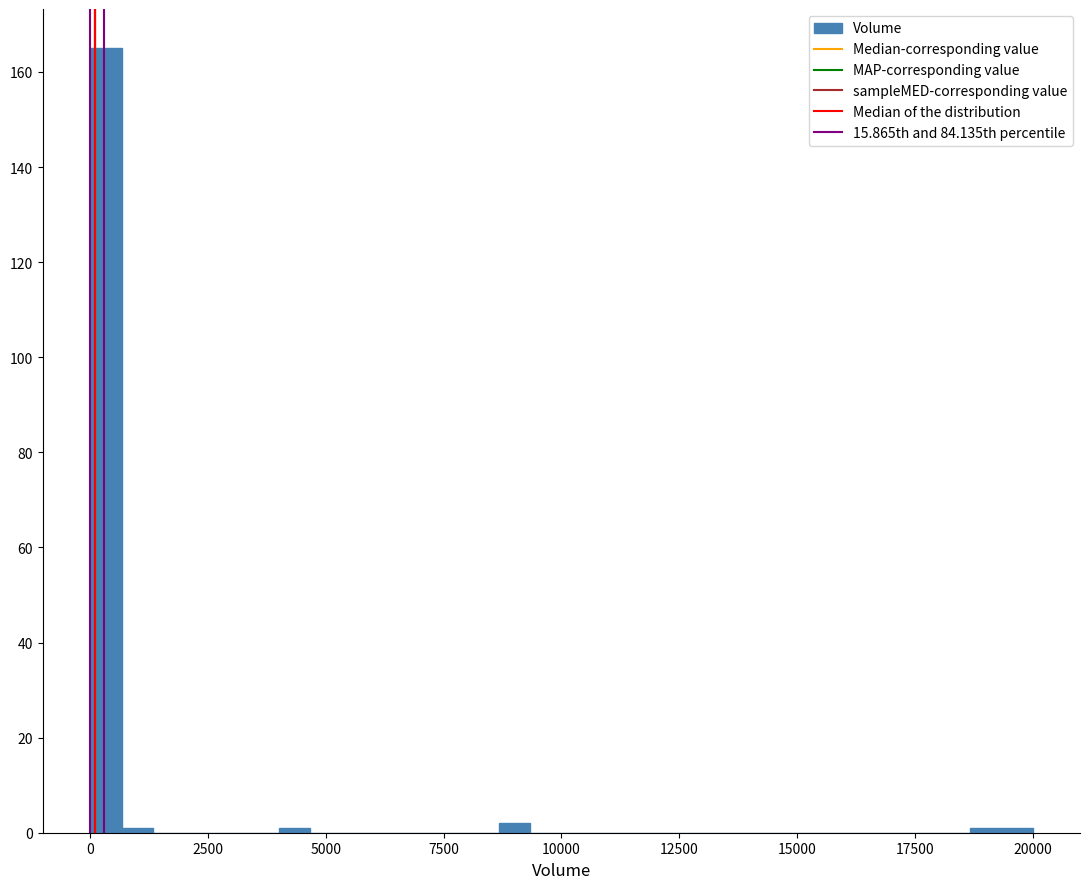

Around what value on the x-axis is the tallest bar? Give the approximate position of its centre, as read against the axis.

500